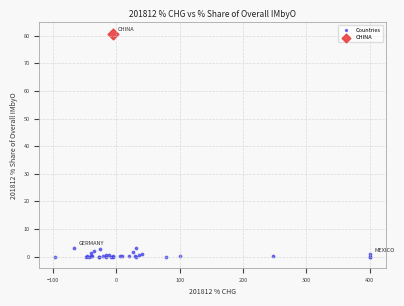

What are all the series names shown in the legend?

Countries, CHINA